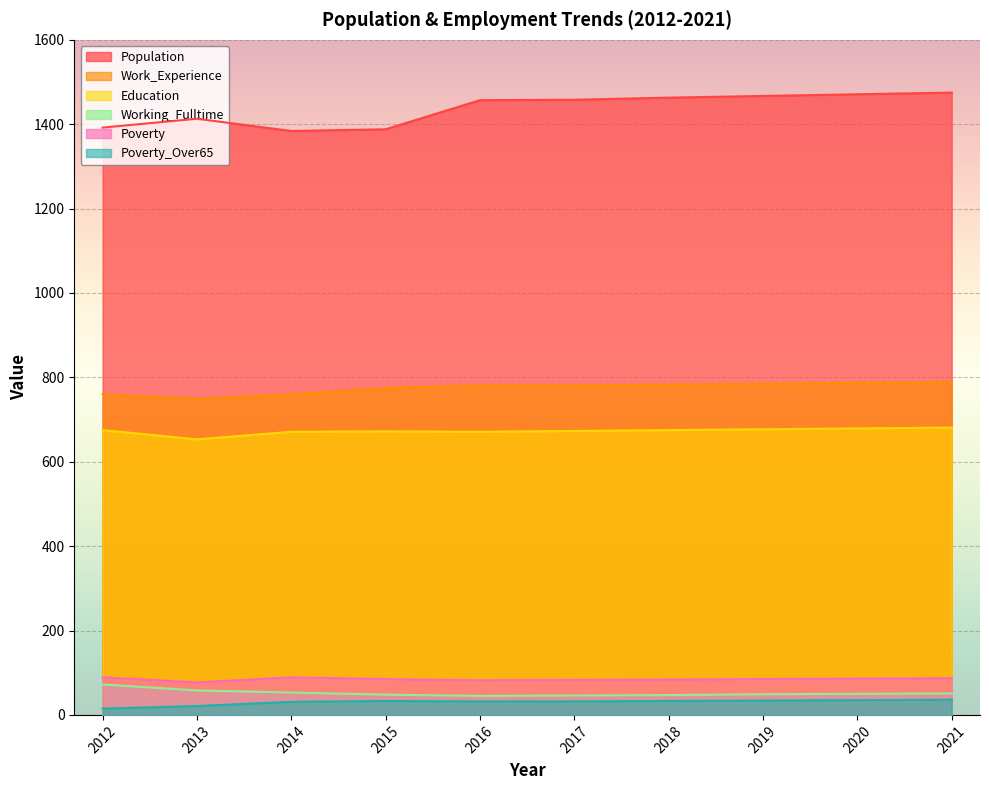

Reading left to right, list all the values displayed in this chart.

Population: 1392	1413	1384	1388	1457	1458	1463	1467	1471	1475
Work_Experience: 760	749	760	775	781	781	783	785	787	788
Education: 675	653	671	672	671	673	675	677	679	681
Working_Fulltime: 72	58	53	48	45	46	47	49	50	51
Poverty: 89	77	89	85	82	83	84	85	86	87
Poverty_Over65: 15	21	31	33	32	32	33	34	35	36